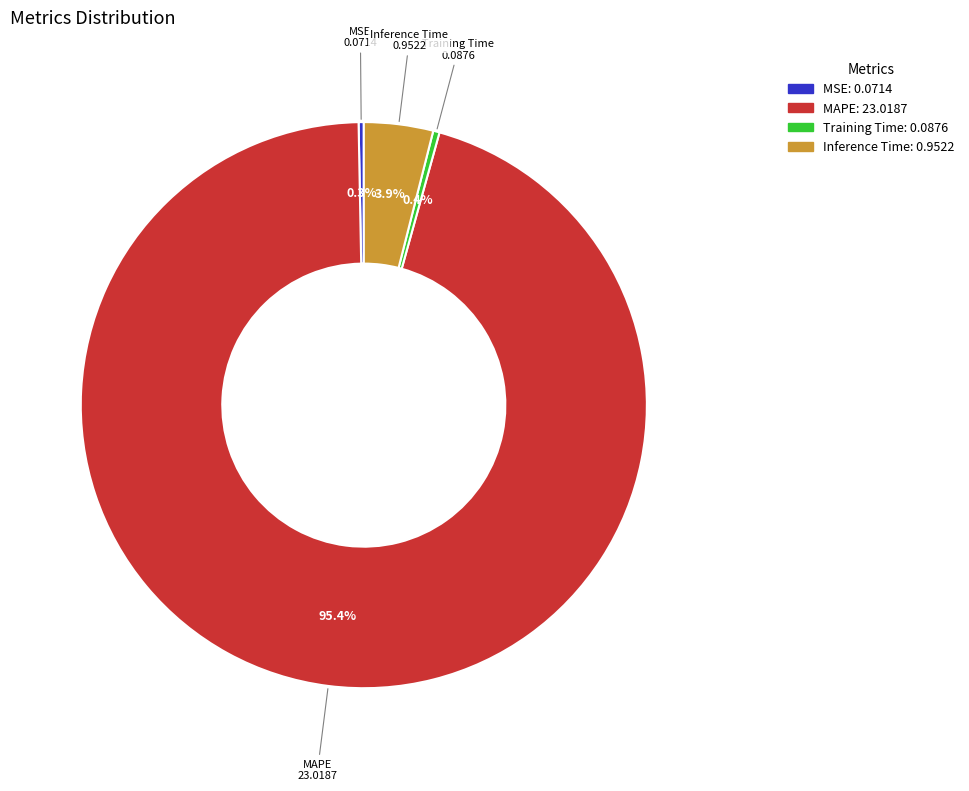

Which category accounts for the majority?

MAPE